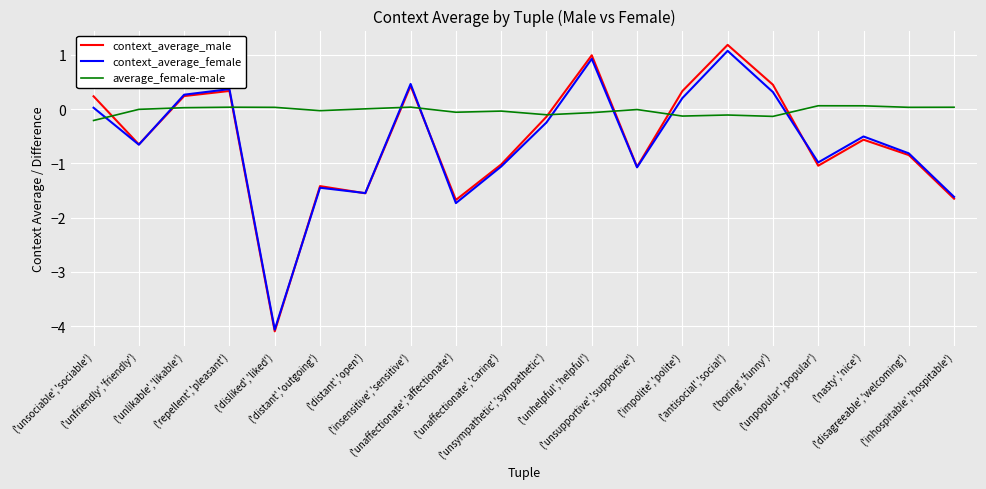

At which category is the sum across all series the highest?

('antisocial','social')